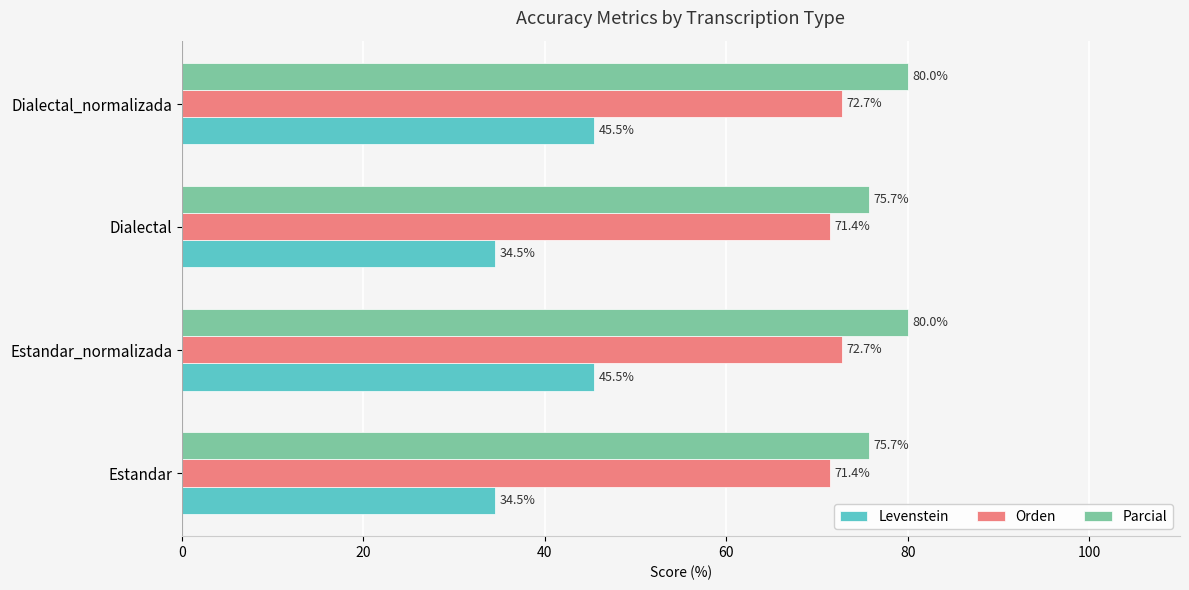

What is the minimum value shown in the chart?

34.5